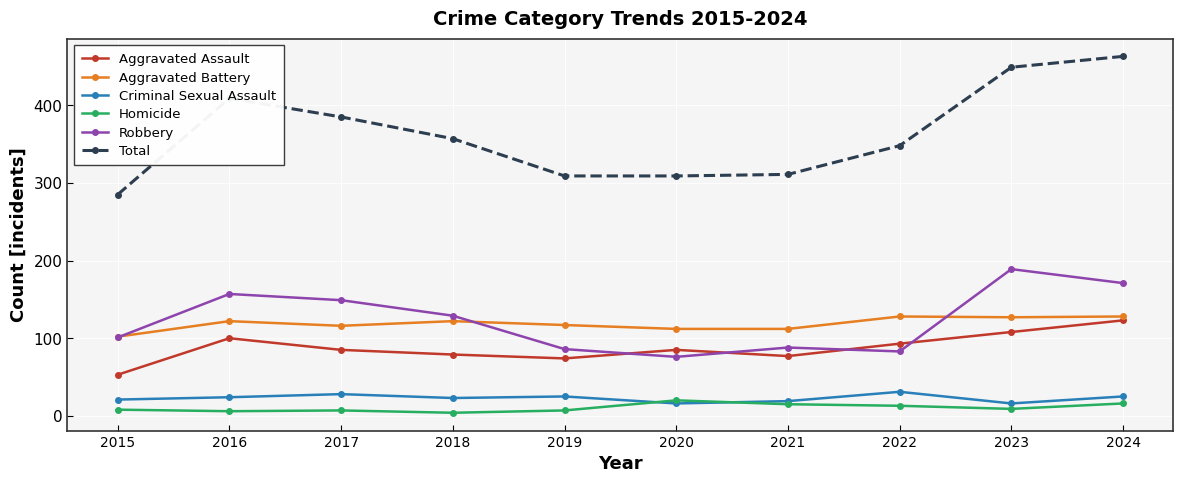

At which category does Robbery reach its first local valley?

2020